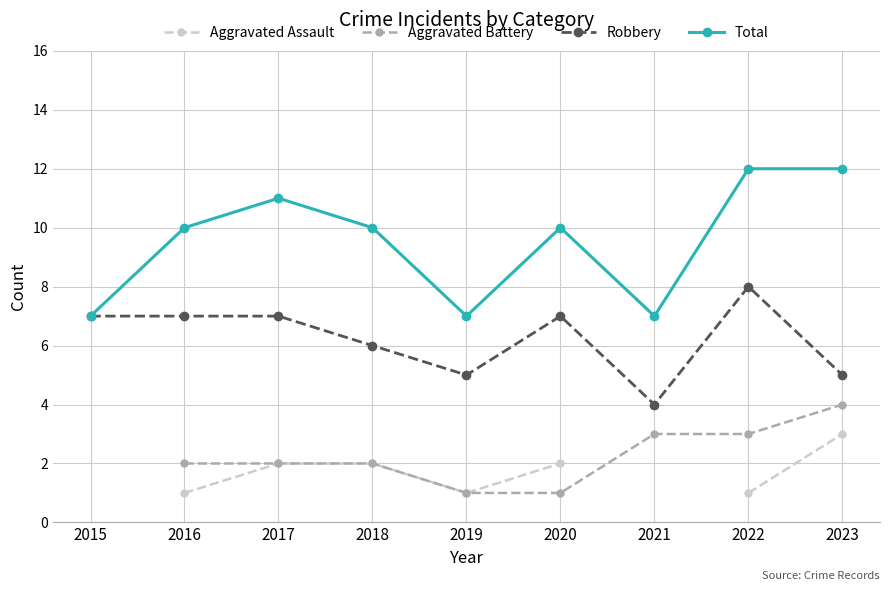

What is the value of the Robbery point at the 5th from the left?

5